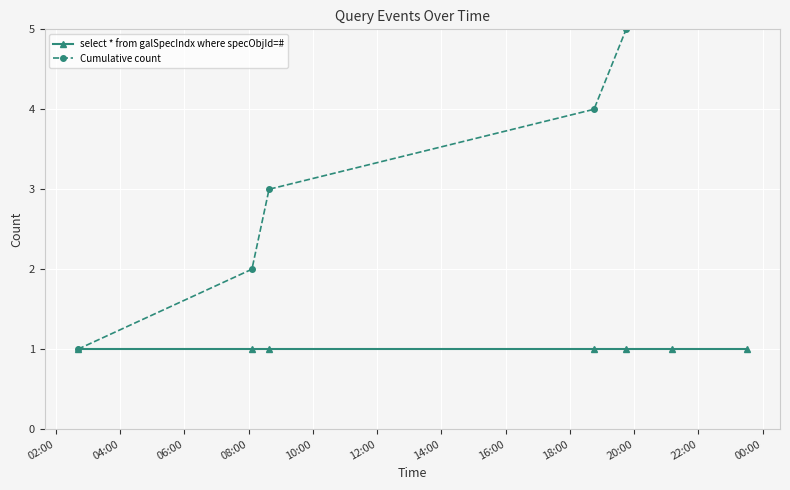

List the series in order of their peak value, highest first.

Cumulative count, select * from galSpecIndx where specObjId=#